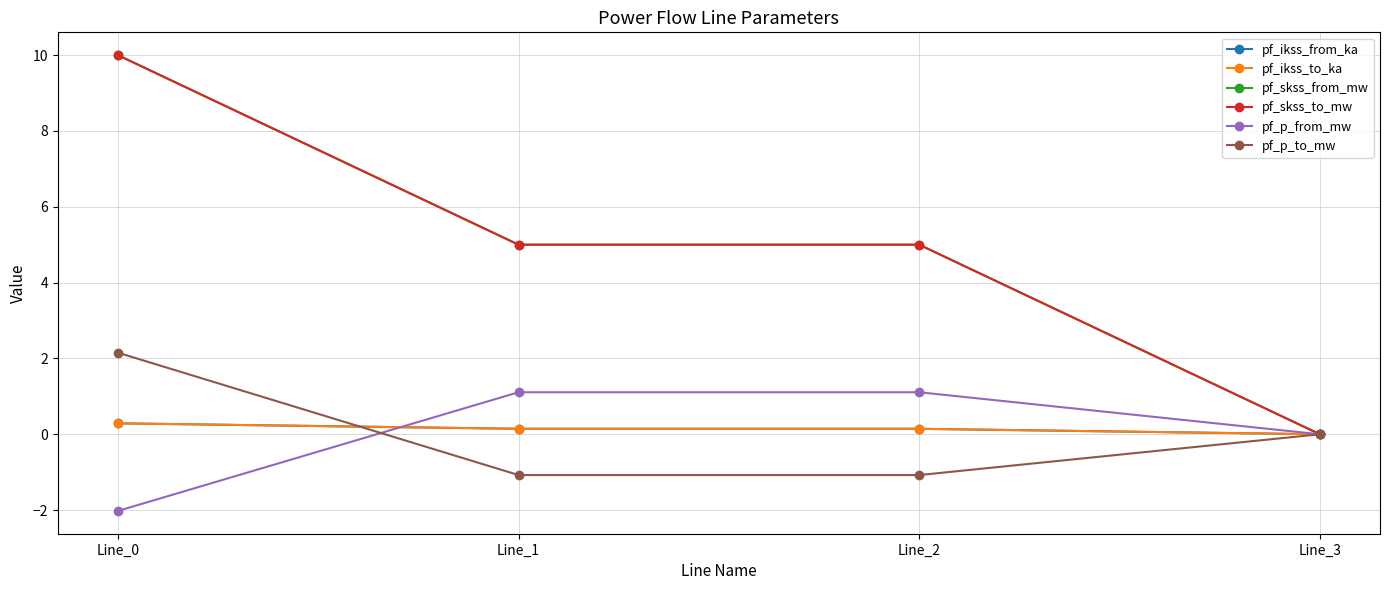

What is the value of the pf_skss_to_mw point at the 1st from the left?

10.0